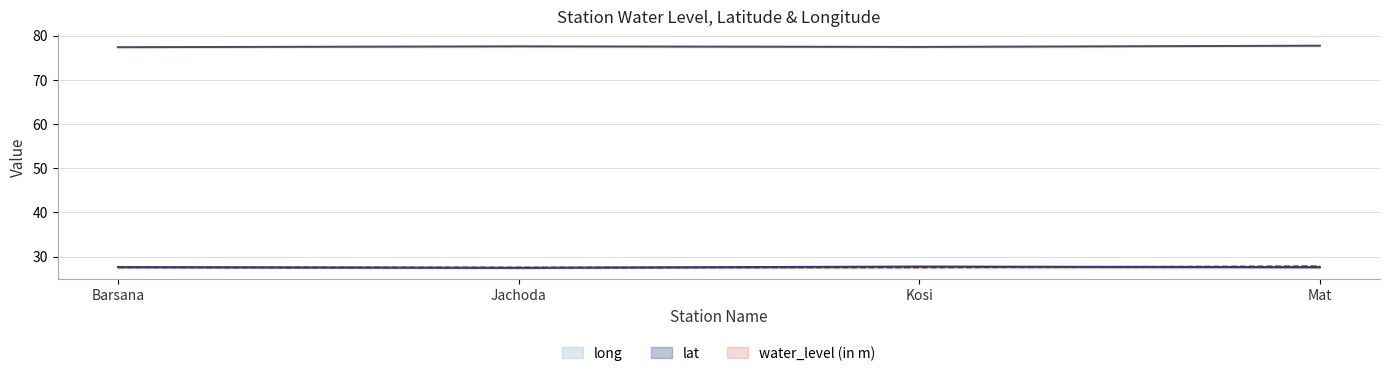

What is the average value of the lat series?

27.6